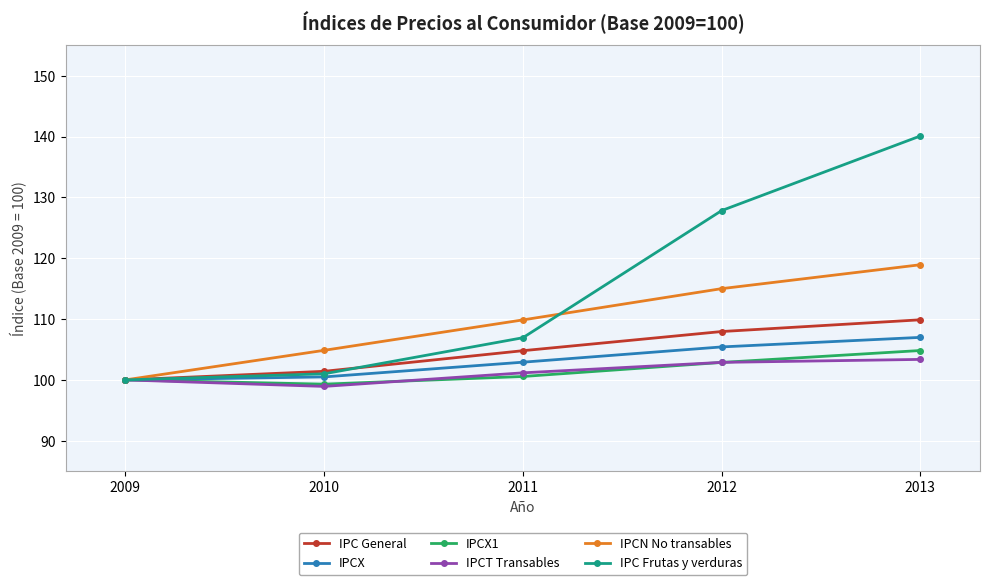

What are all the series names shown in the legend?

IPC General, IPCX, IPCX1, IPCT Transables, IPCN No transables, IPC Frutas y verduras